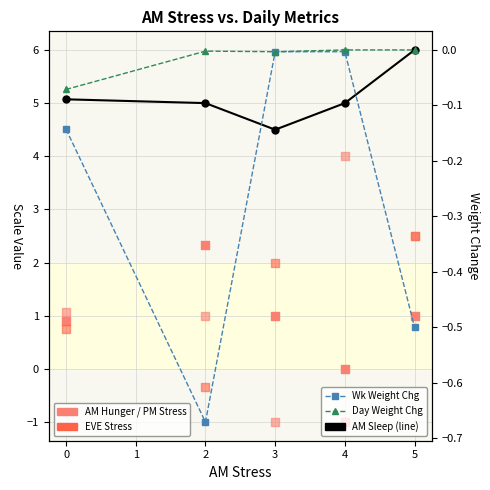

Which series reaches the maximum Y coordinate?

AM Sleep